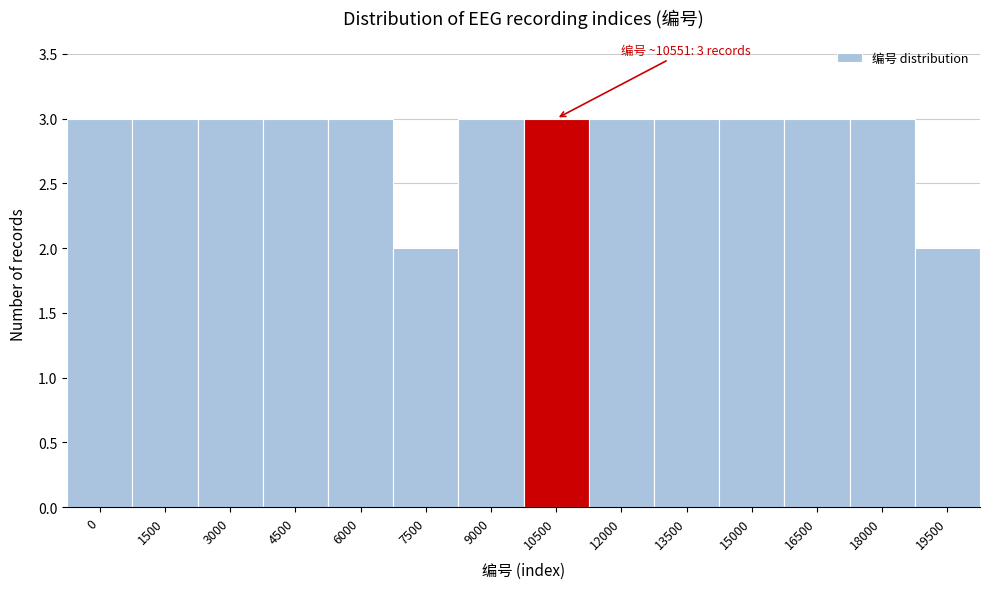

Reading left to right, what are all the values shown in this chart?

0=3	1500=3	3000=3	4500=3	6000=3	7500=2	9000=3	10500=3	12000=3	13500=3	15000=3	16500=3	18000=3	19500=2